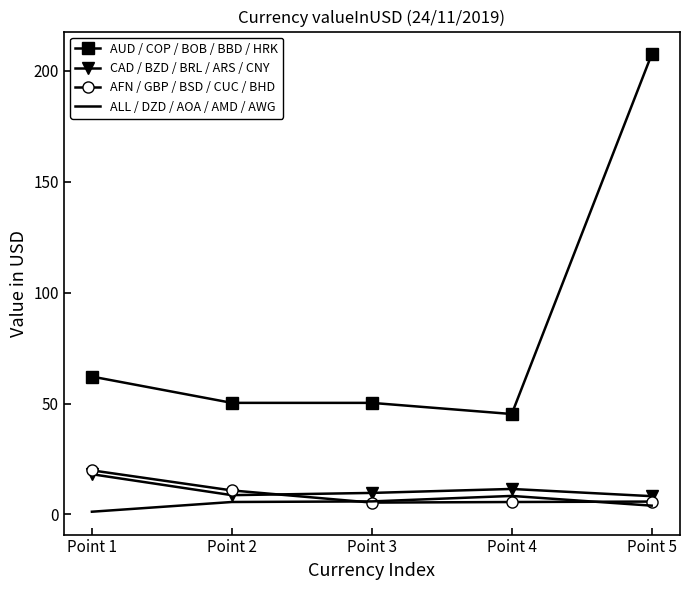

What is the sum of all AUD / COP / BOB / BBD / HRK values?

415.5